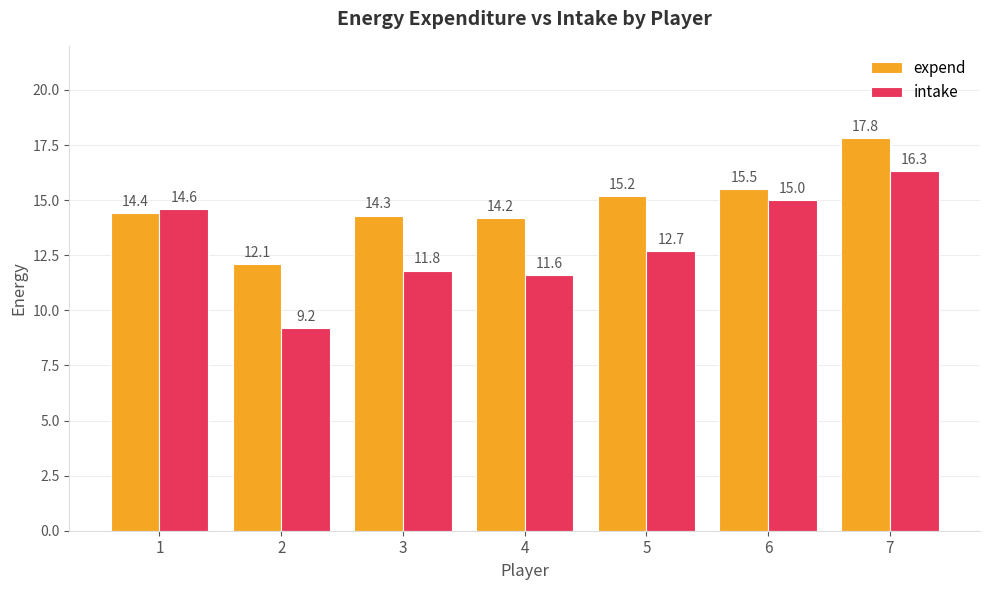

What is the total value across all series at 4?

25.8